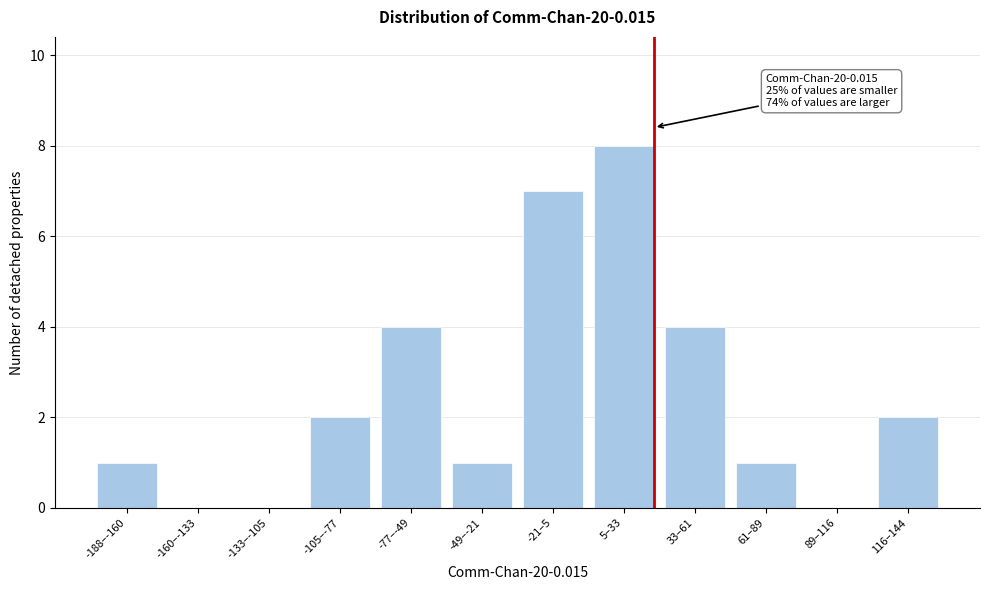

Reading left to right, list all the values displayed in this chart.

-188–-160=1	-160–-133=0	-133–-105=0	-105–-77=2	-77–-49=4	-49–-21=1	-21–5=7	5–33=8	33–61=4	61–89=1	89–116=0	116–144=2